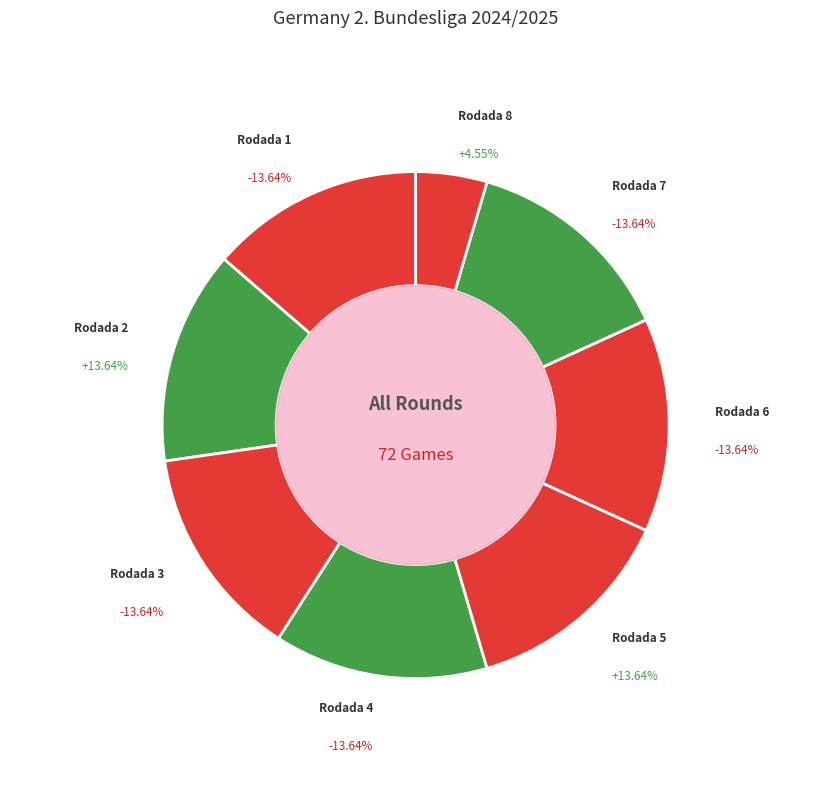

Do Rodada 2 and Rodada 1 together represent more than half of the pie?

No